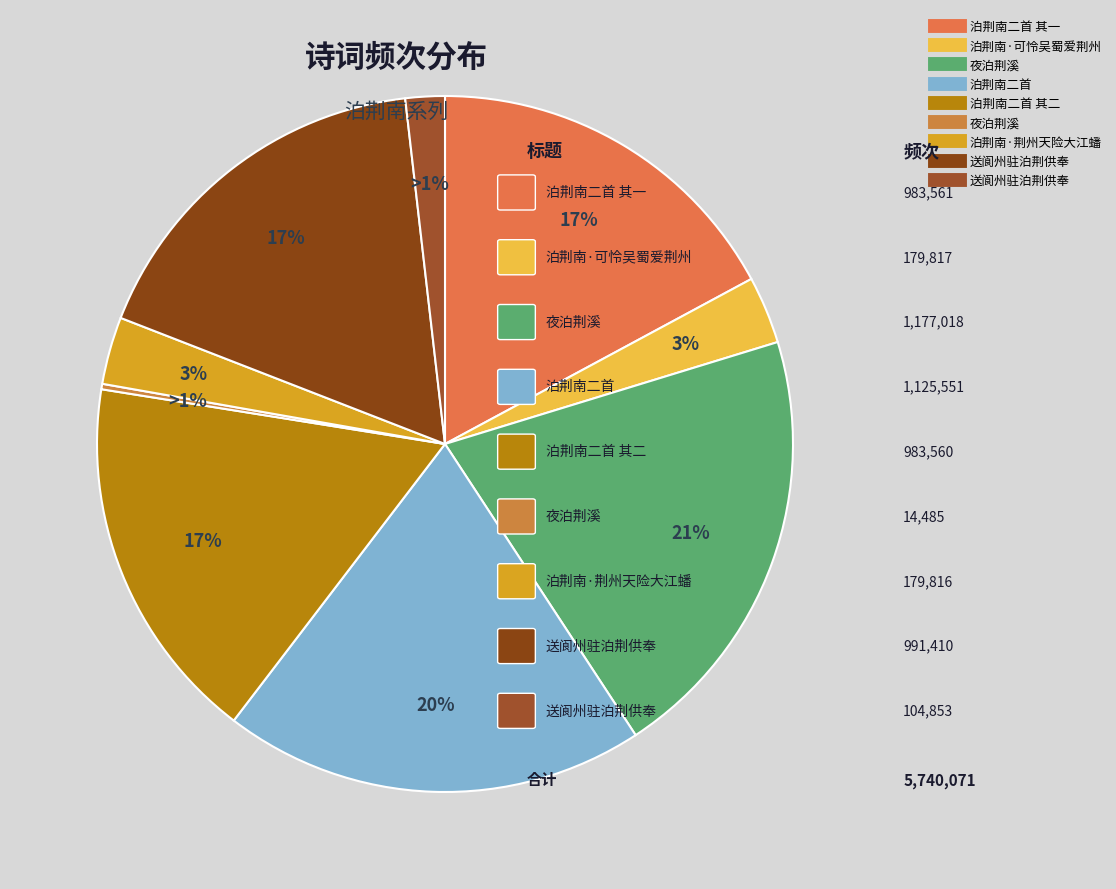

To the nearest percent, what portion does 送阆州驻泊荆供奉 represent?

2%